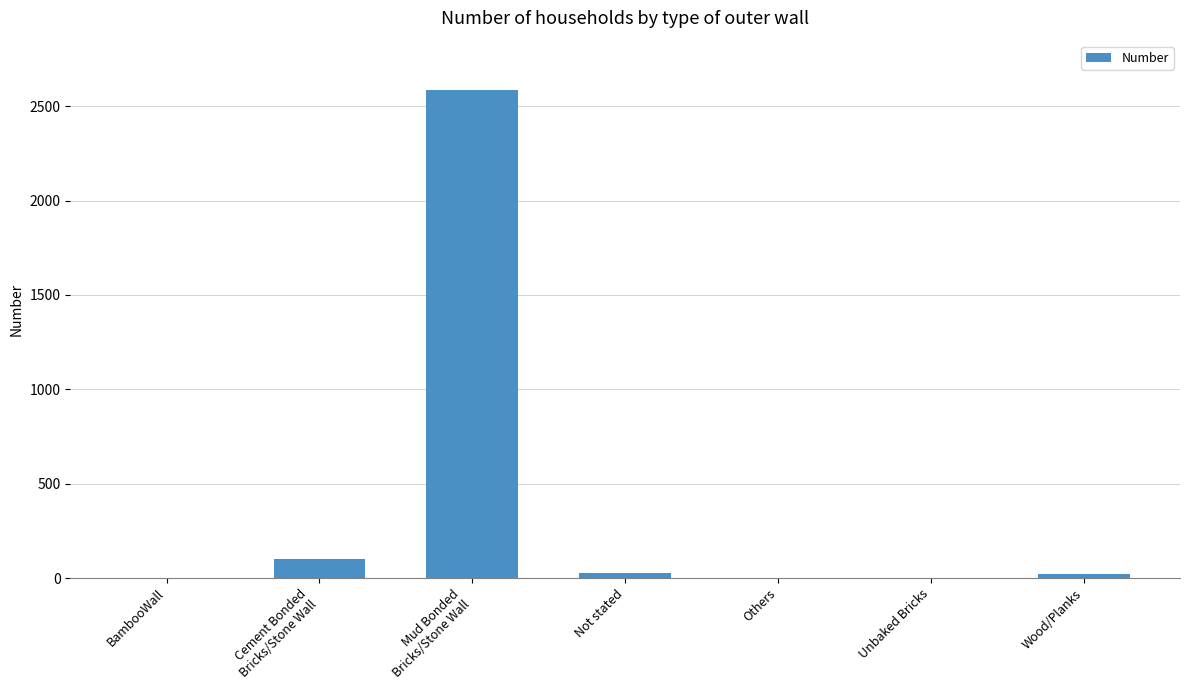

The chart shows a value of 0 at Others. True or false?

True